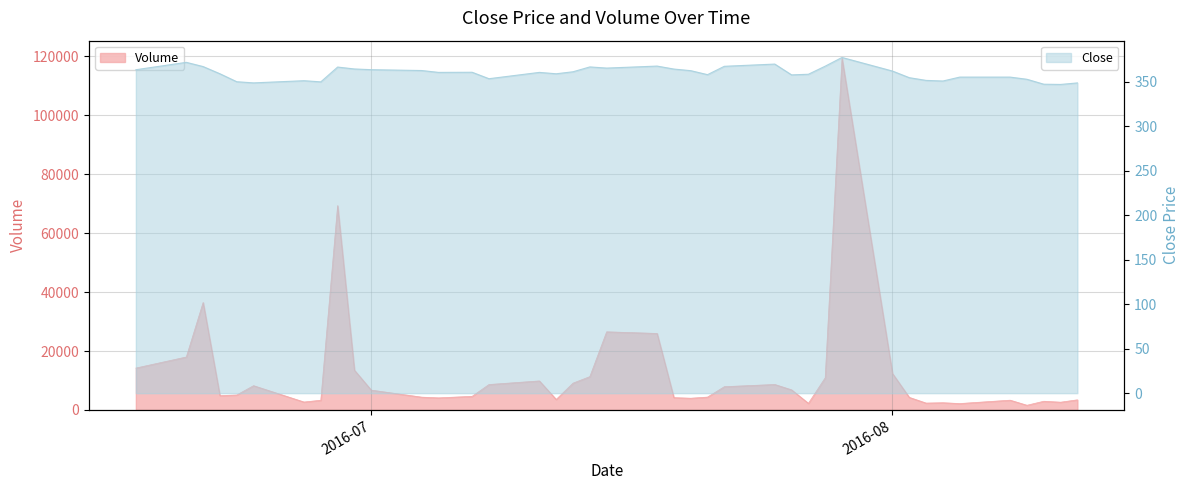

What is the difference between the maximum and minimum values in the Close series?

30.4